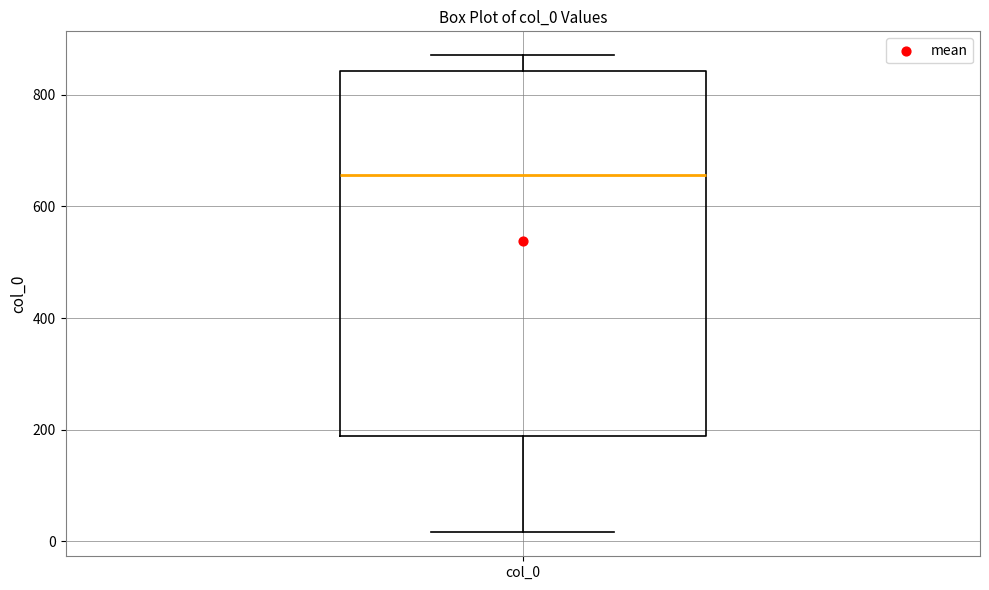

Transcribe this box plot: give where the median line is, the range the box spans, and where the two whiskers end, as read against the y-axis. The values are not printed on the chart, so give them approximately, as read against the axis.

median 660, box 180 to 840, whiskers 20 to 880